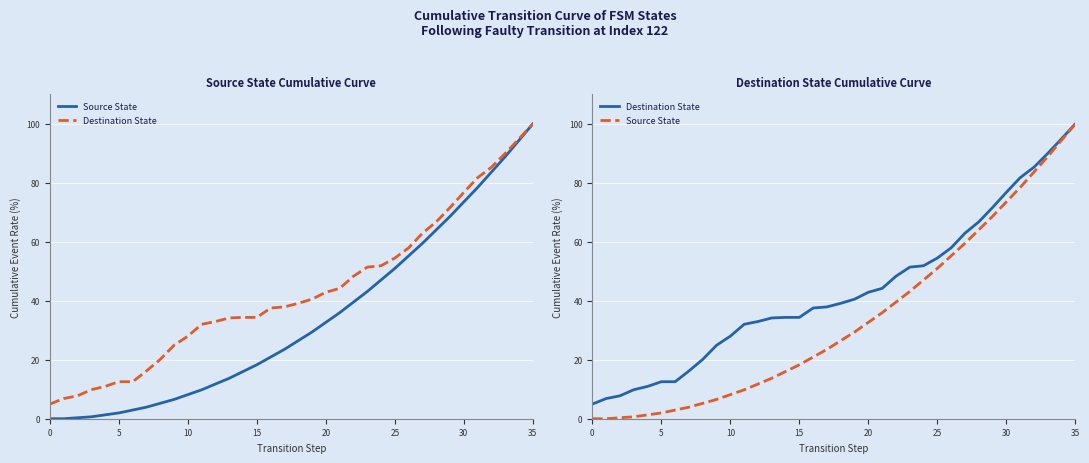

True or false: Destination State and Source State cross at least once.

False